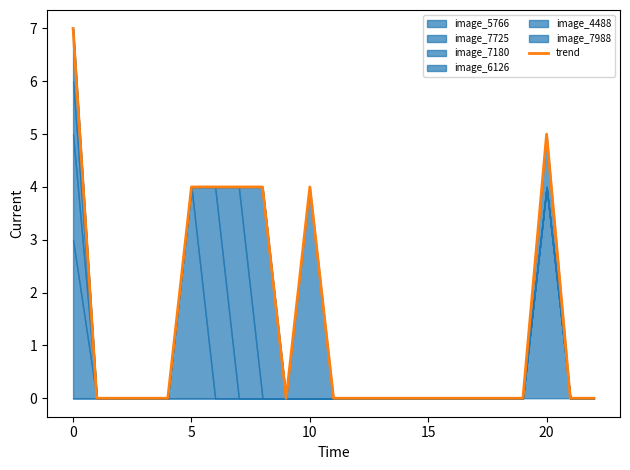

Count the values in the range 0 to 4.

21